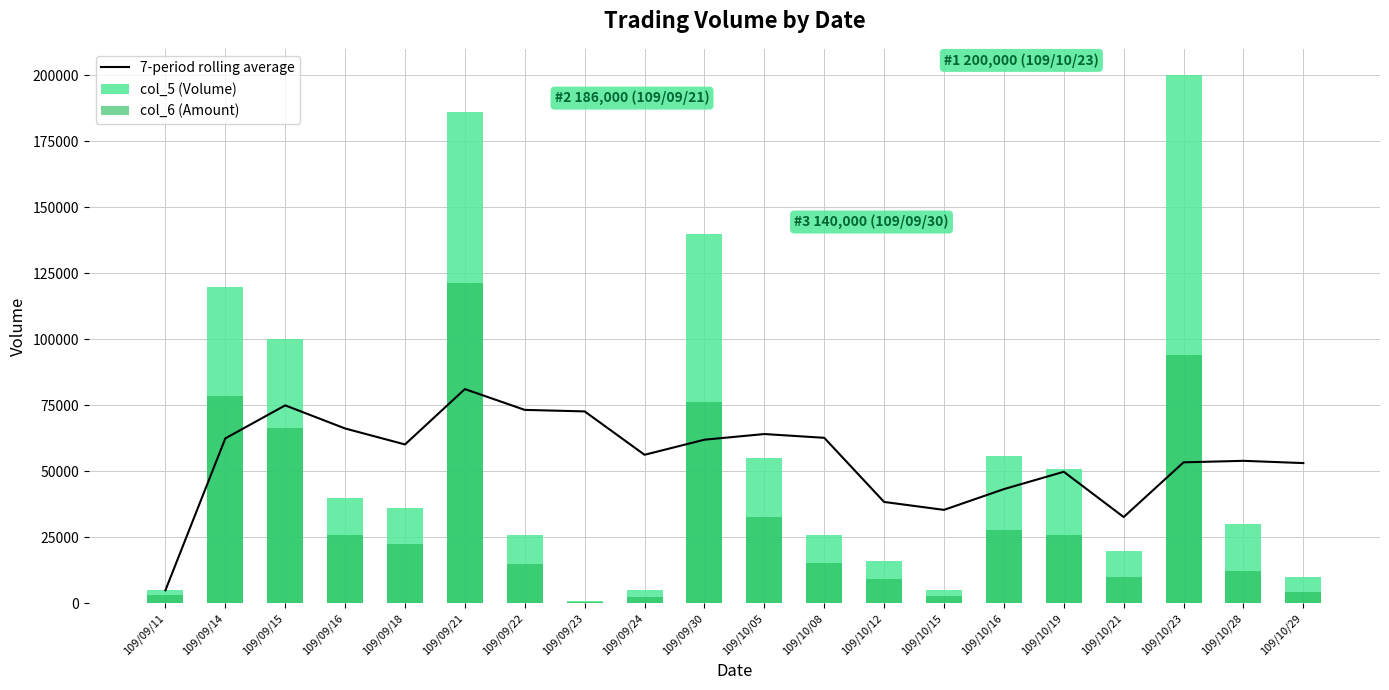

Which series changed the most between 109/09/24 and 109/10/15?

7-period rolling average